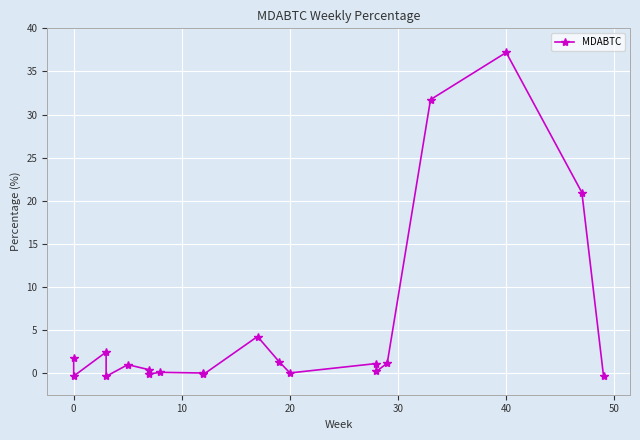

How many categories are shown in the chart?

20